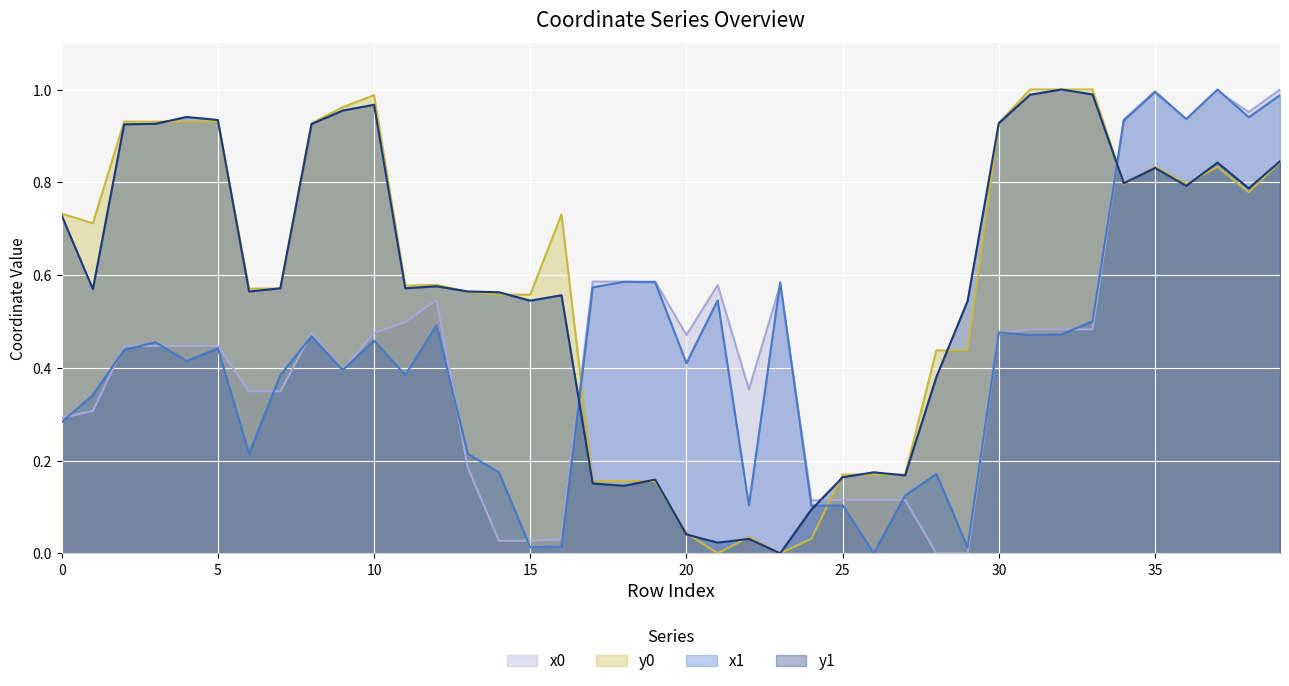

In y0, how many points are lower than both neighbors (excluding endpoints)?

7